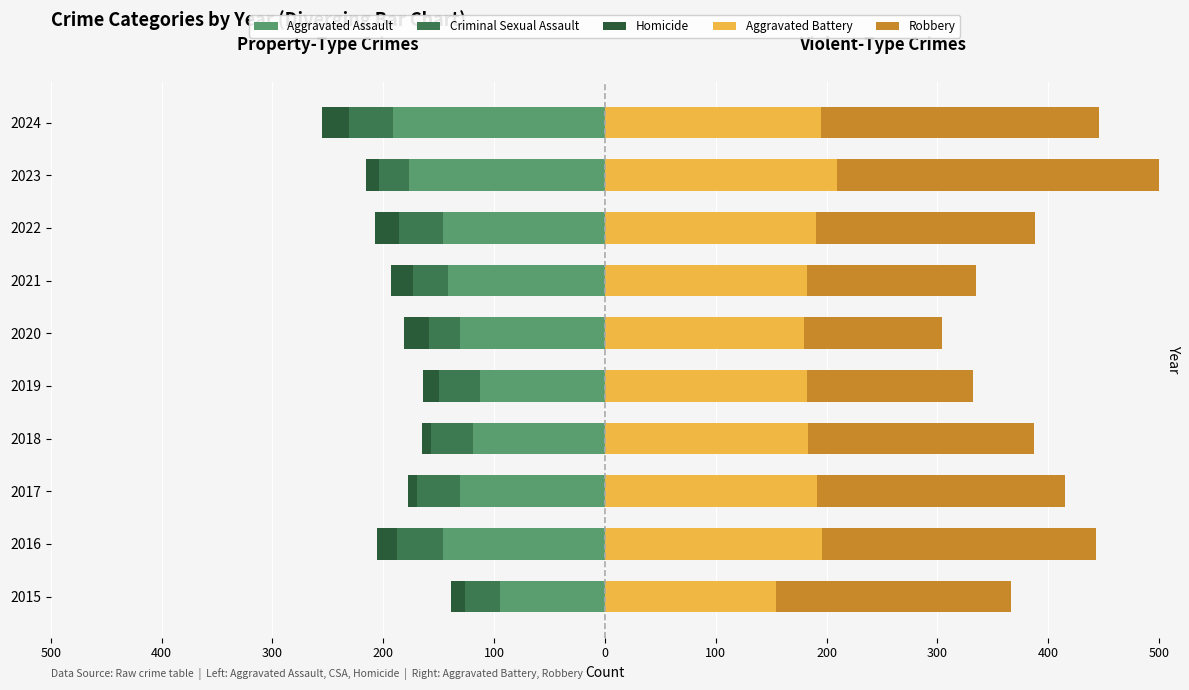

Read the Robbery value at 2019, to the nearest 10.

150